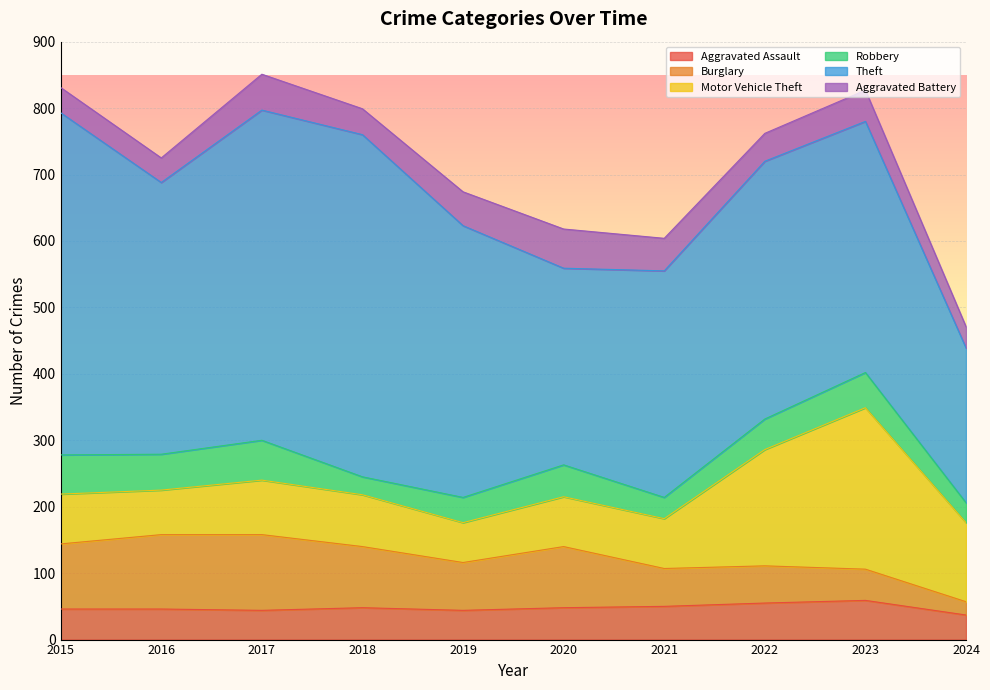

True or false: Burglary has more than 1 interior local peaks.

True